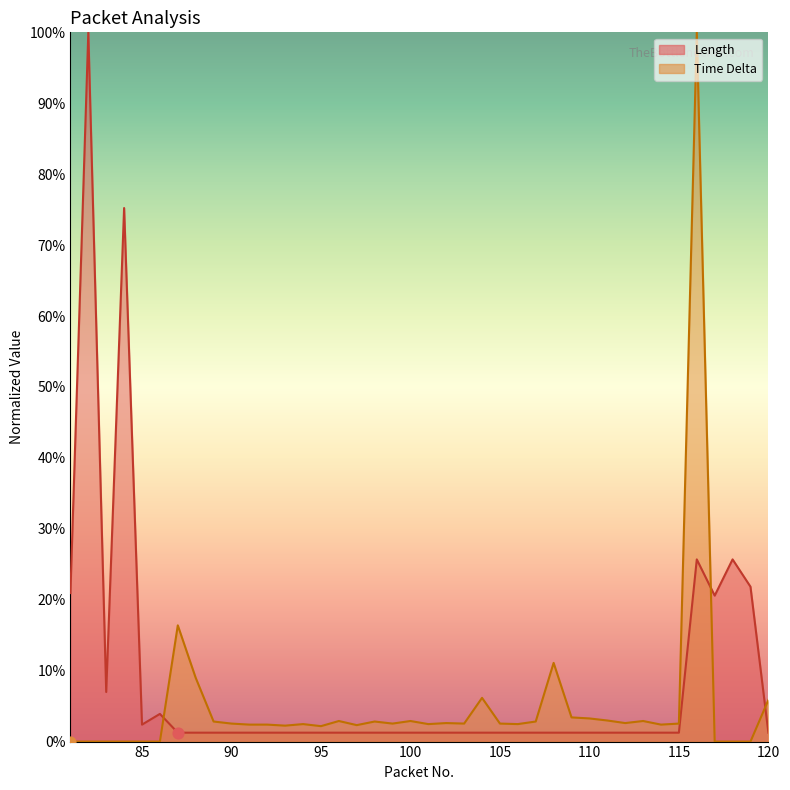

At which category is the sum across all series the highest?

116